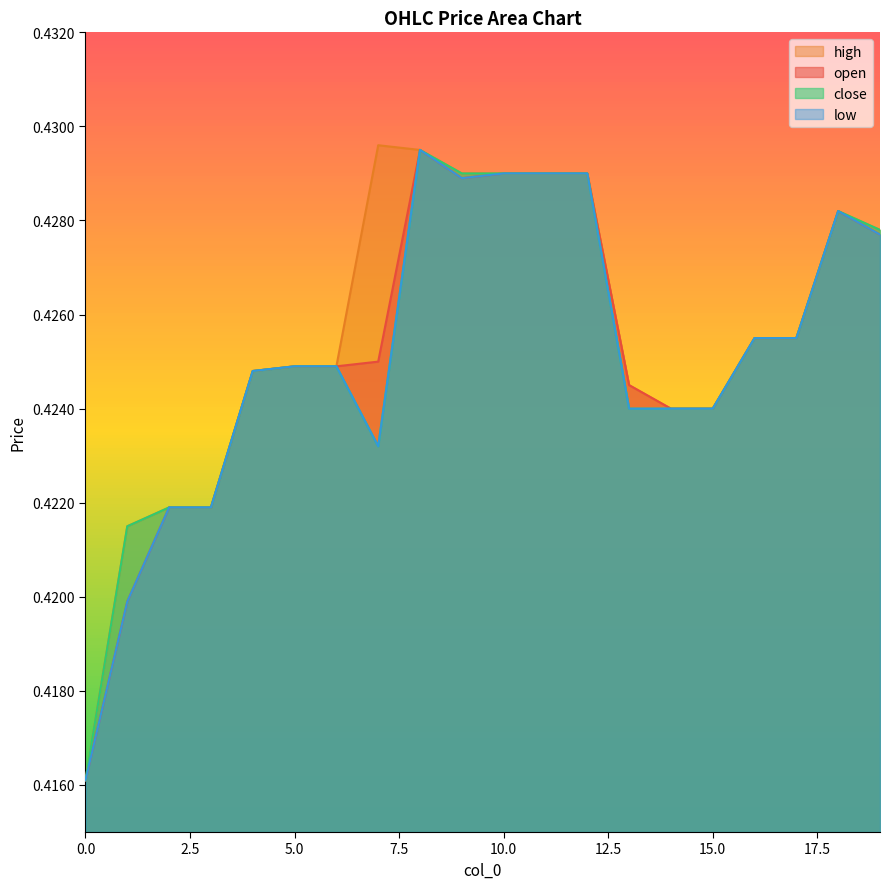

True or false: close has a value of 0.4 at 13.

True